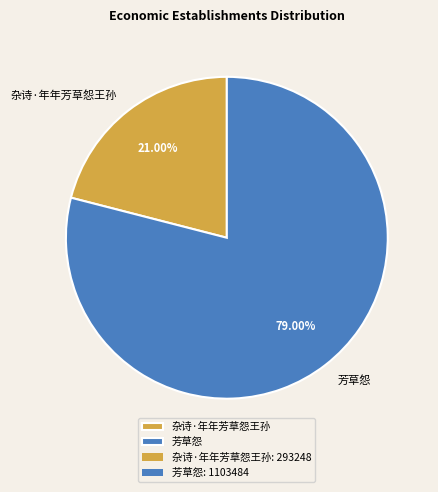

The 杂诗·年年芳草怨王孙 slice represents 9% of the pie. True or false?

False